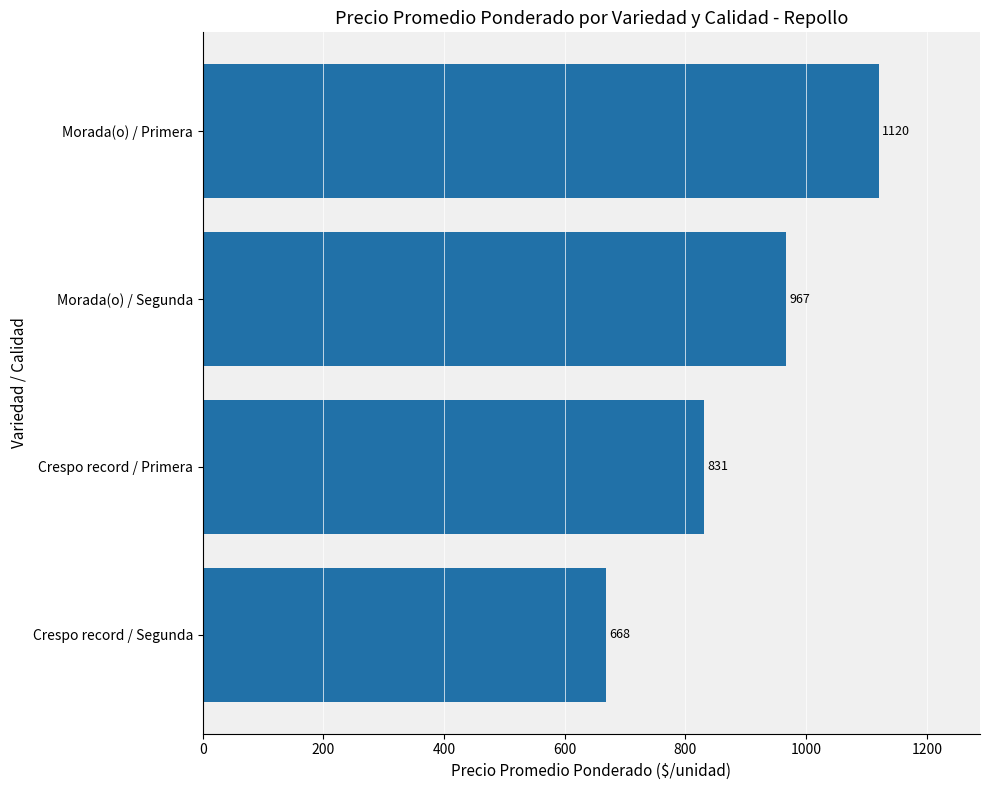

What is the sum of the values at Morada(o) / Segunda and Crespo record / Segunda?

1635